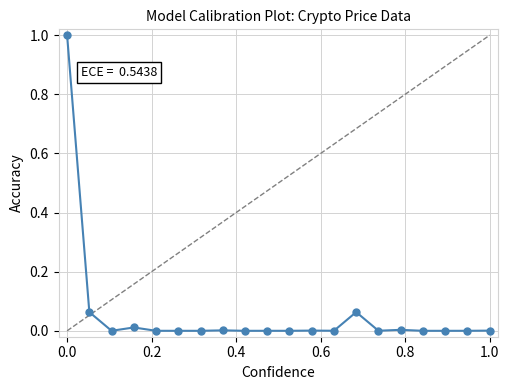

What is the sum of all values?

1.1